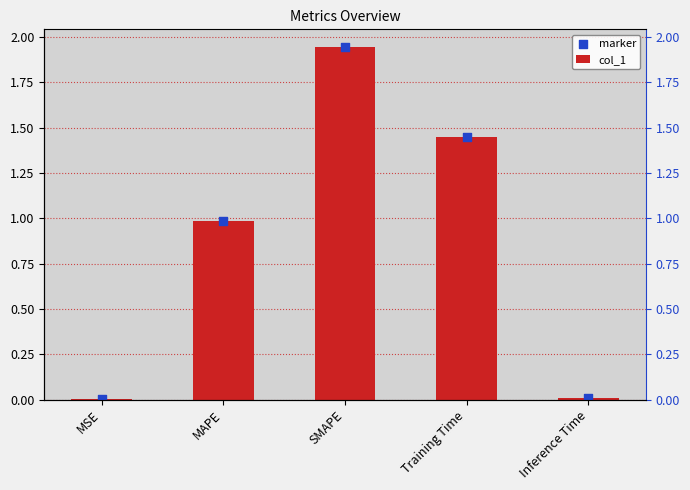

Which series reaches the minimum Y coordinate?

col_1